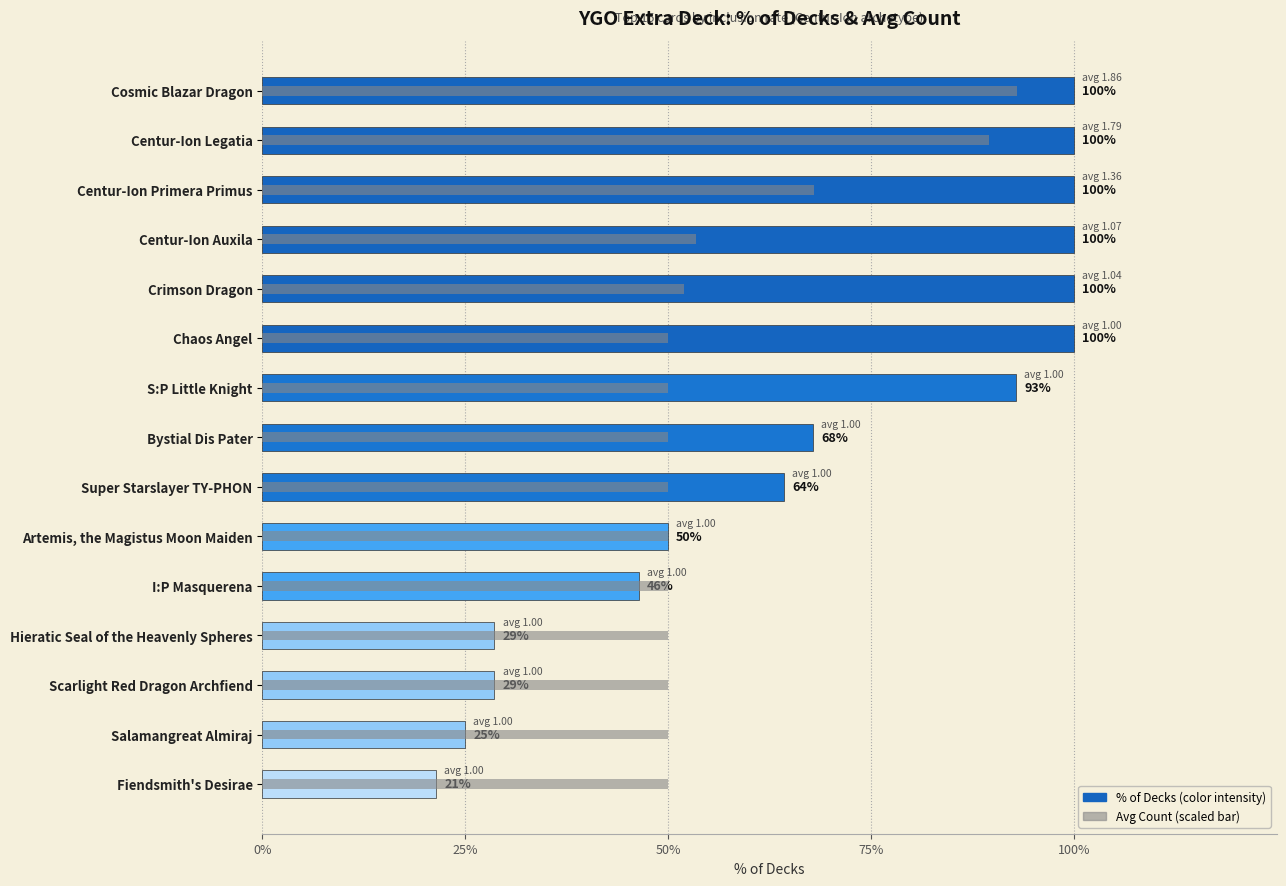

What is the sum of the % of Decks values at Fiendsmith's Desirae and Salamangreat Almiraj?

46.4